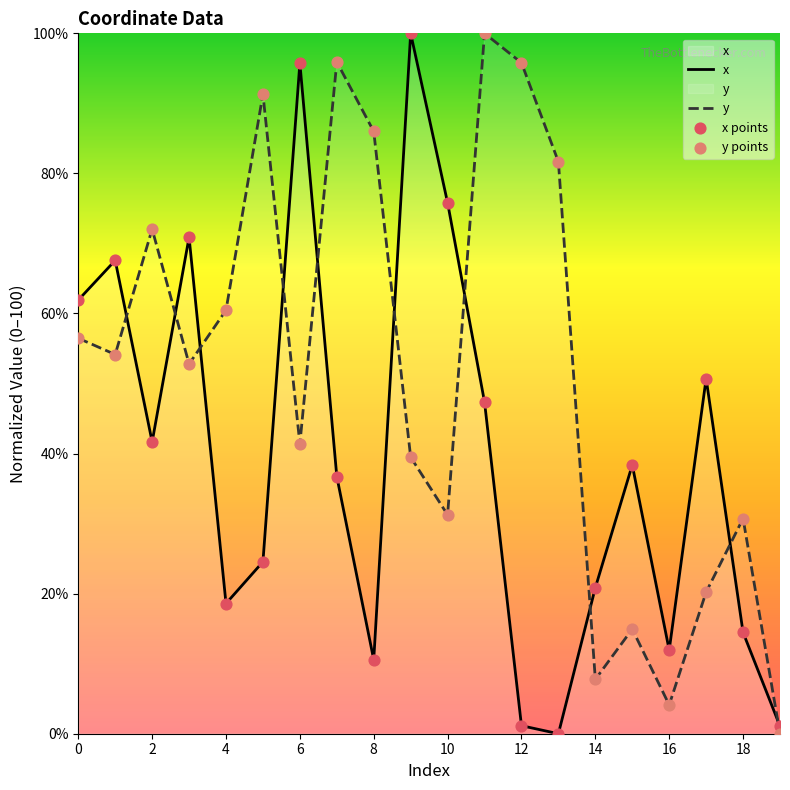

At which category is the sum across all series the highest?

11